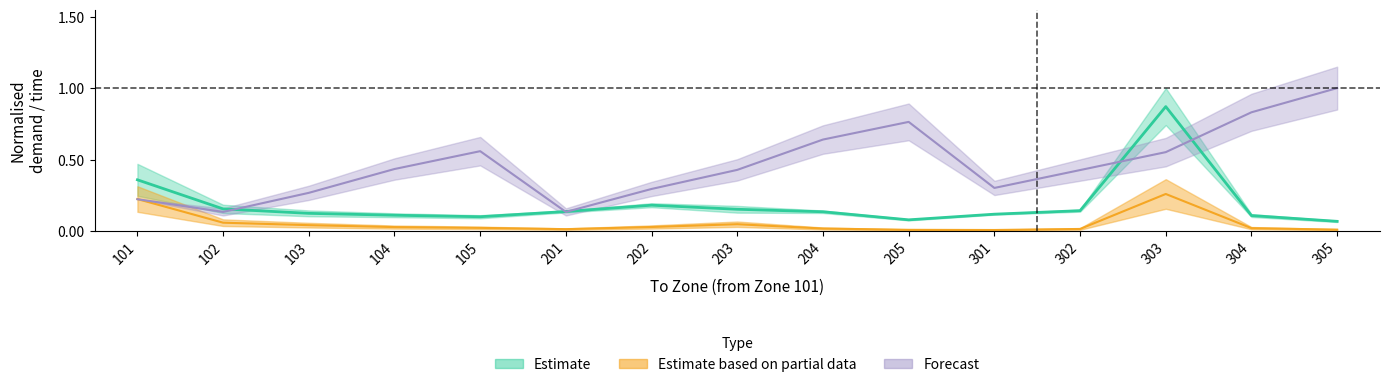

How many lines are shown in the chart?

3